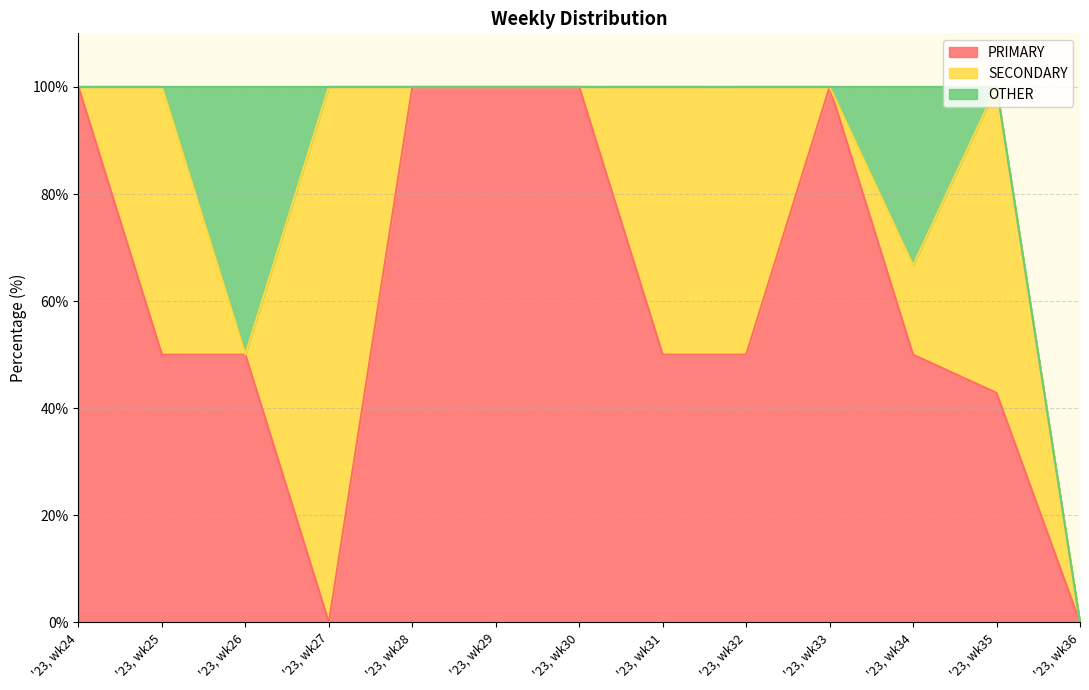

True or false: OTHER and PRIMARY cross at least once.

False